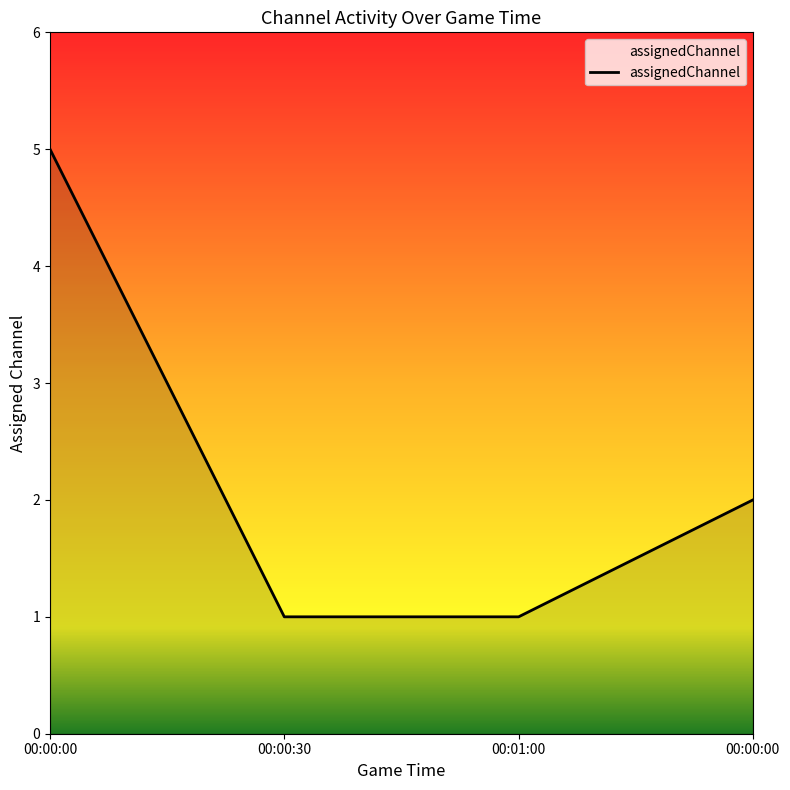

At which category does the chart reach its peak across all series?

00:00:00